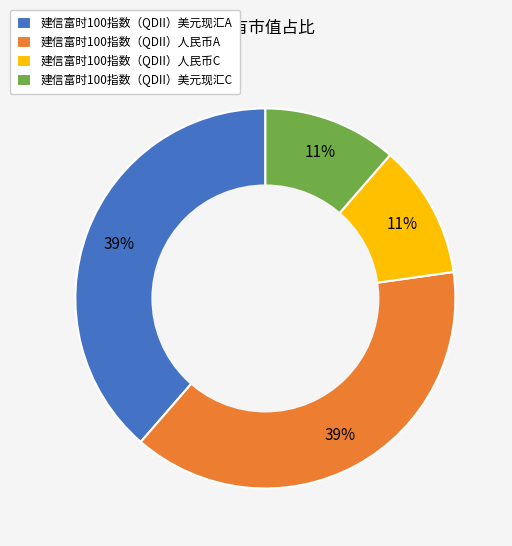

Does 建信富时100指数（QDII）美元现汇C account for over 50% of the chart?

No